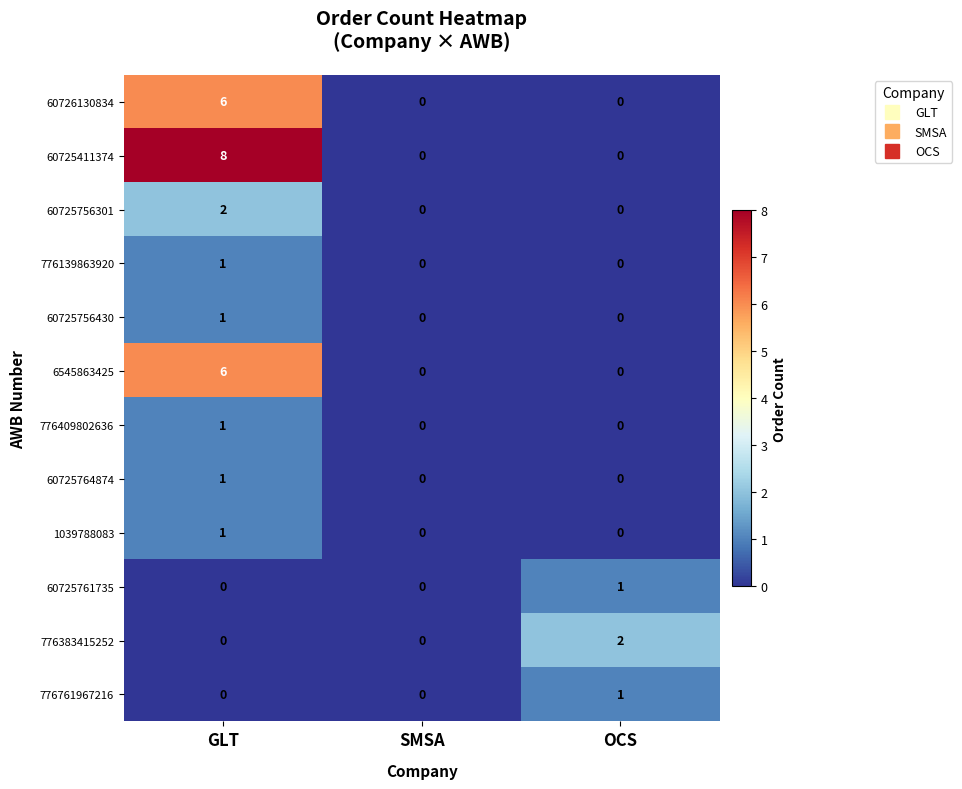

True or false: 1039788083 has a value of 1 at GLT.

True